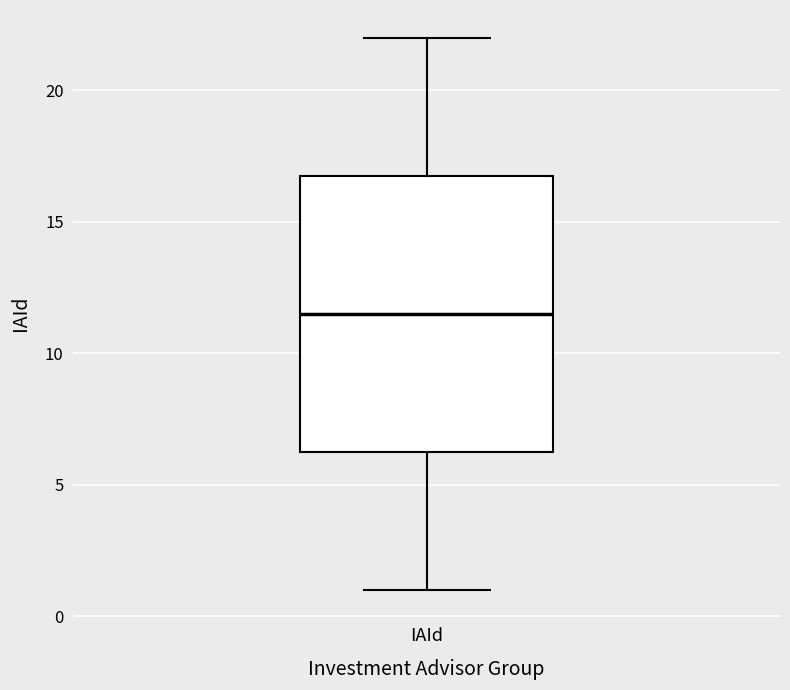

Transcribe this box plot: give where the median line is, the range the box spans, and where the two whiskers end, as read against the y-axis. The values are not printed on the chart, so give them approximately, as read against the axis.

median 11.5, box 6.5 to 17.0, whiskers 1.0 to 22.0